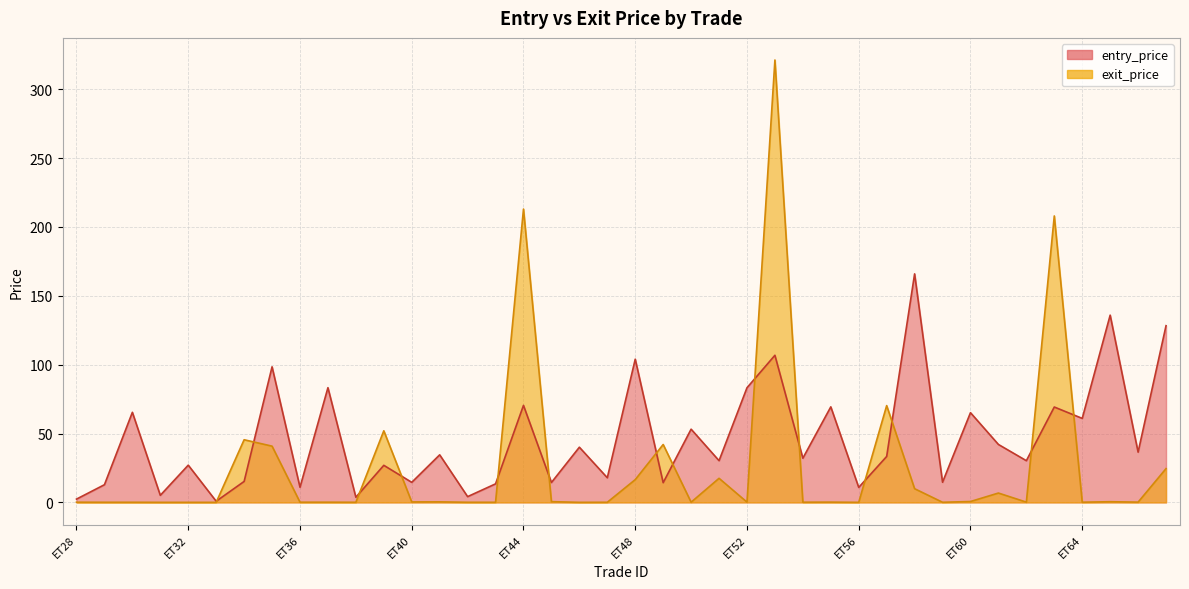

At how many categories does at least one series exceed 137?

4